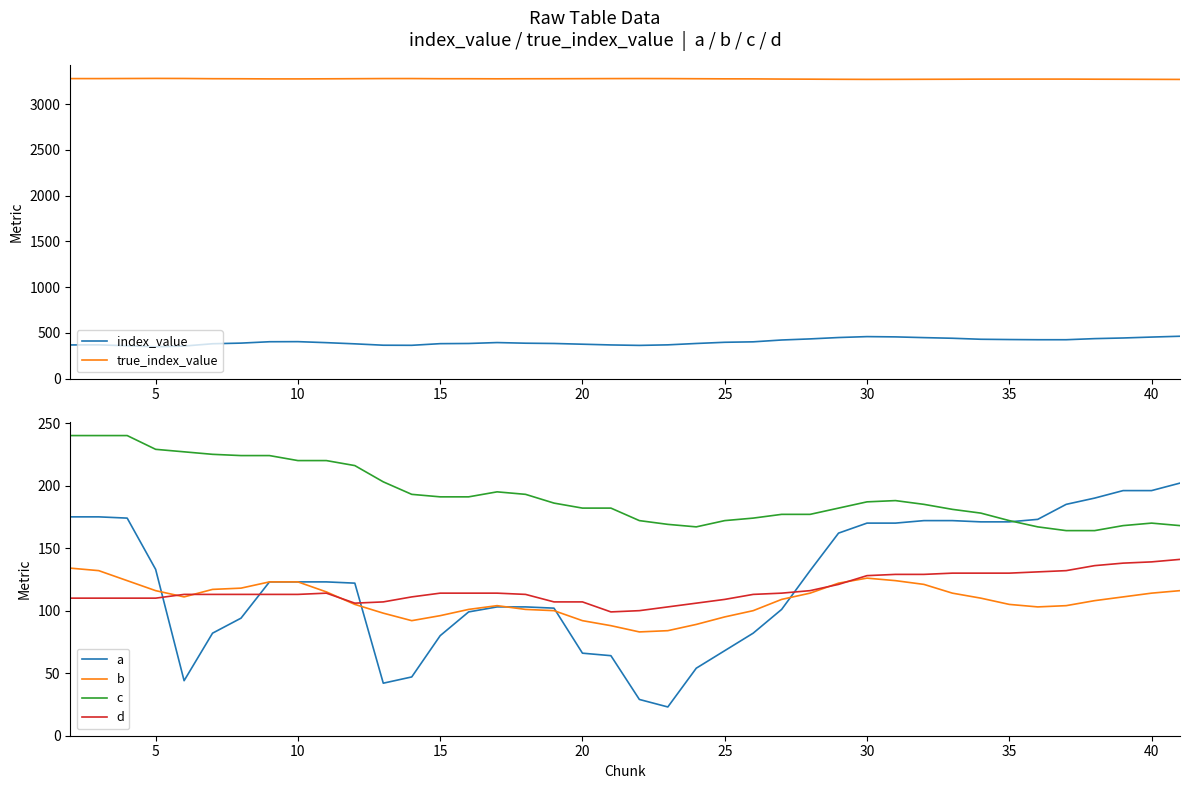

Is it true that c equals 88 at 40?

False